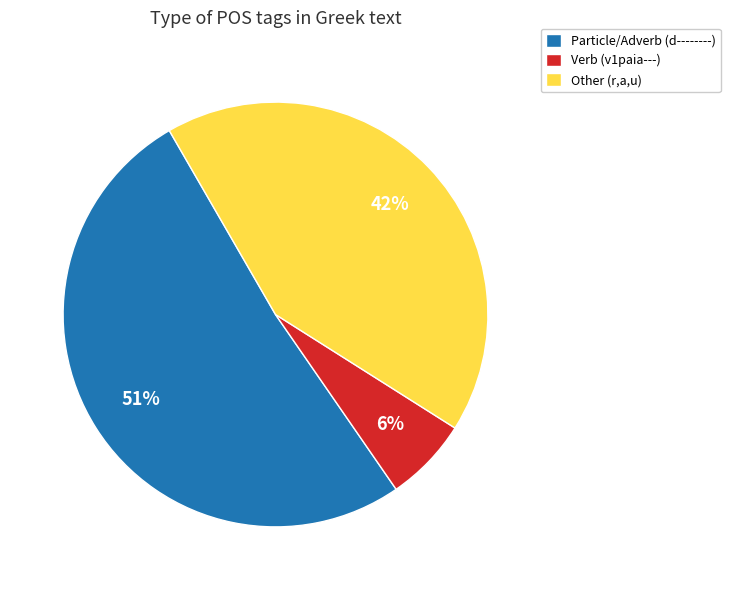

Is it true that Verb (v1paia---) is 1% of the pie?

False